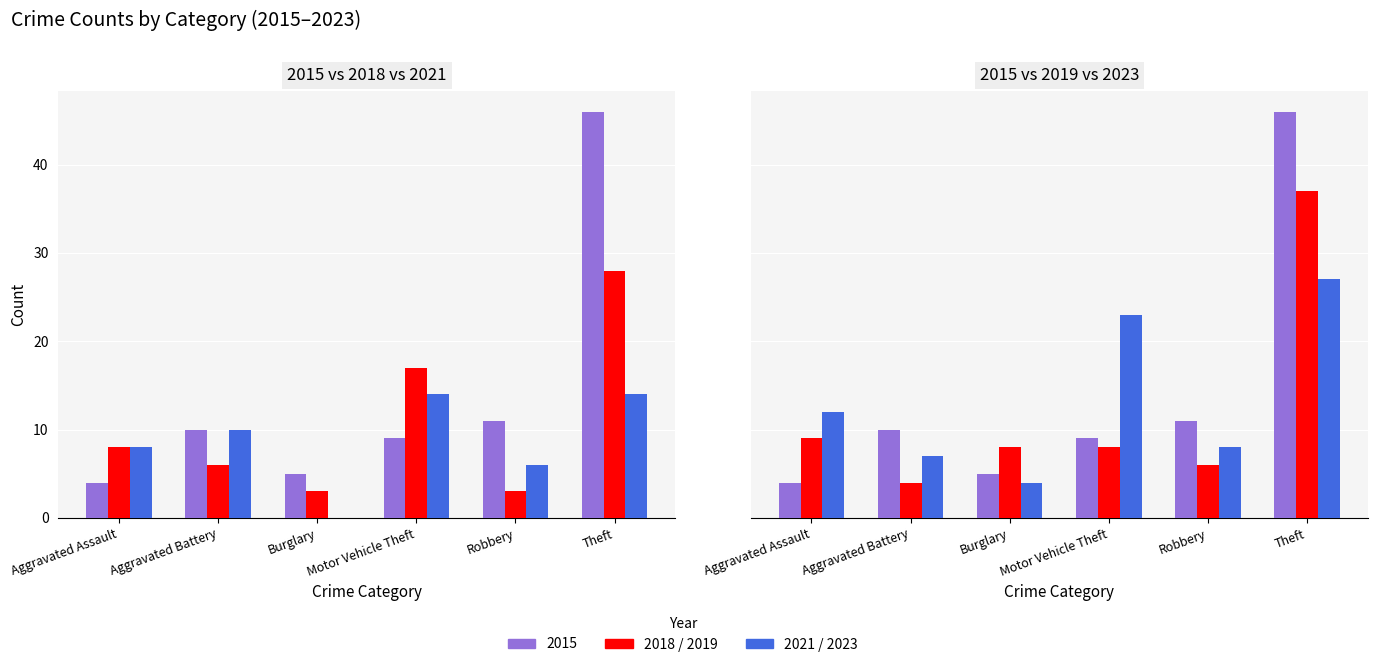

Is the value of 2015 at Theft greater than the value of 2018 at Motor Vehicle Theft?

Yes